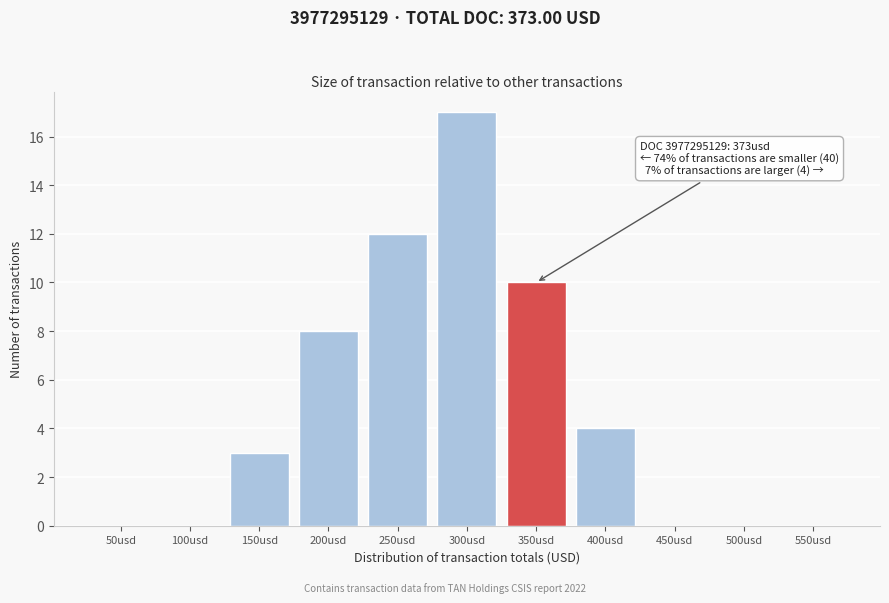

Reading left to right, list all the values displayed in this chart.

50usd=0	100usd=0	150usd=3	200usd=8	250usd=12	300usd=17	350usd=10	400usd=4	450usd=0	500usd=0	550usd=0